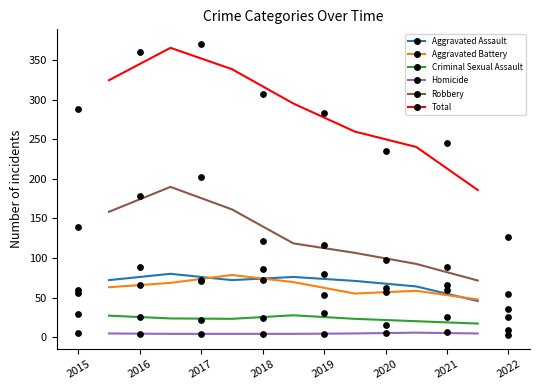

Which series has the largest total across all categories?

Total